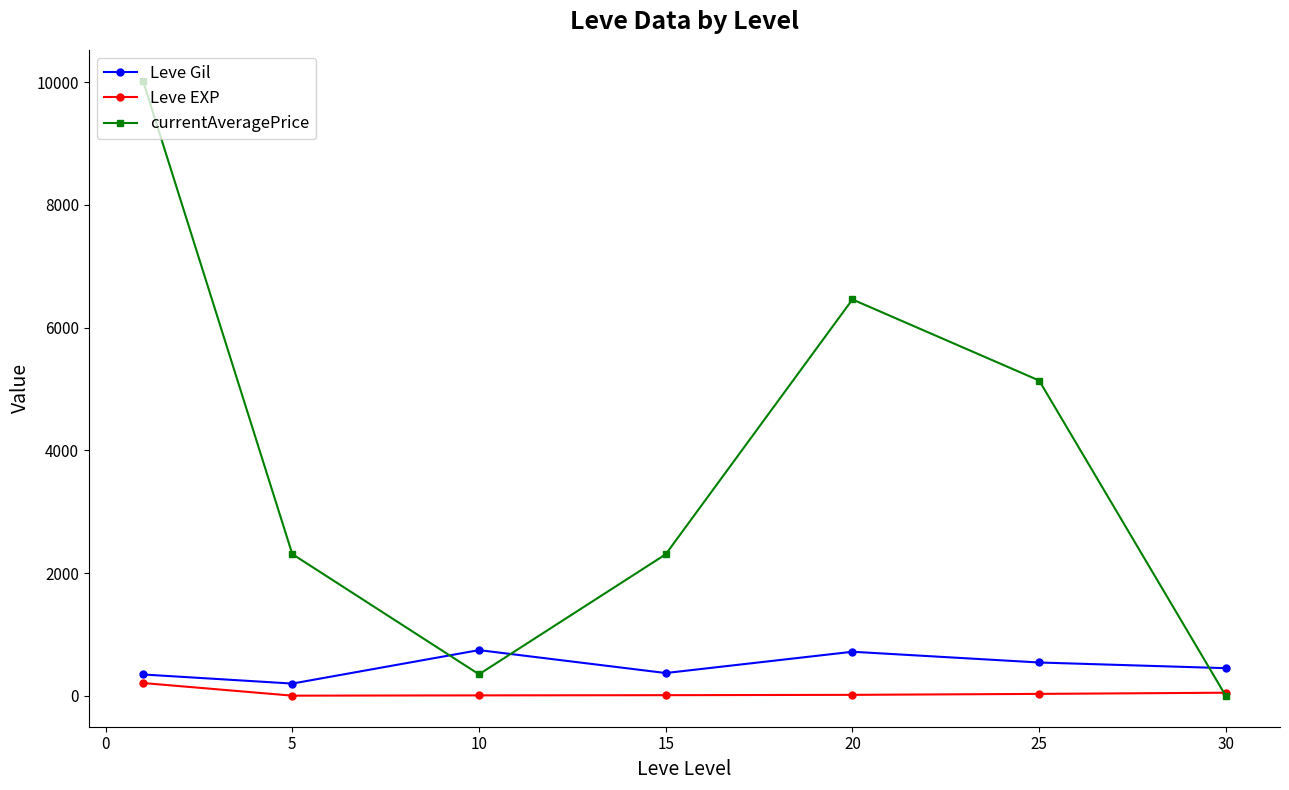

What is the value of the Leve Gil point at the 7th from the left?

452.5